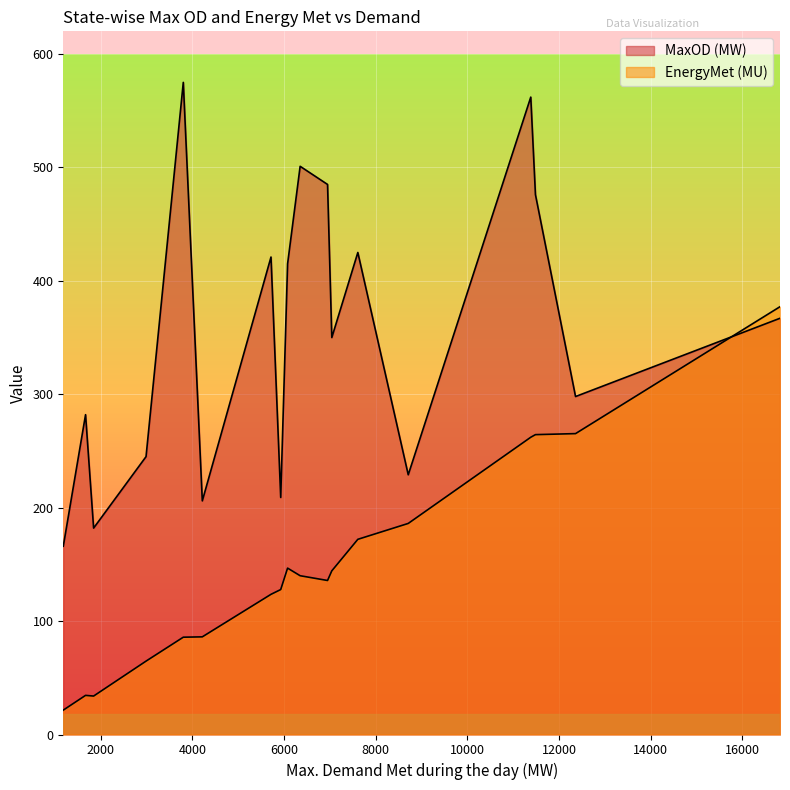

True or false: MaxOD (MW) has a value of 727.5 at Gujarat.

False